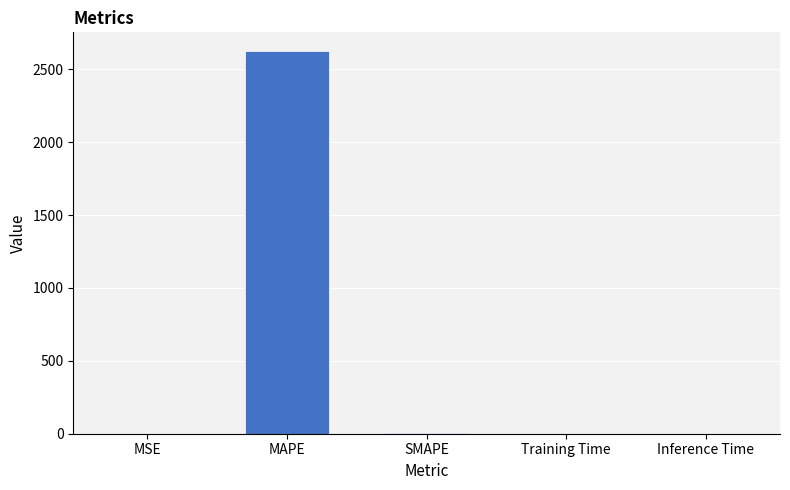

What is the maximum value shown in the chart?

2621.7